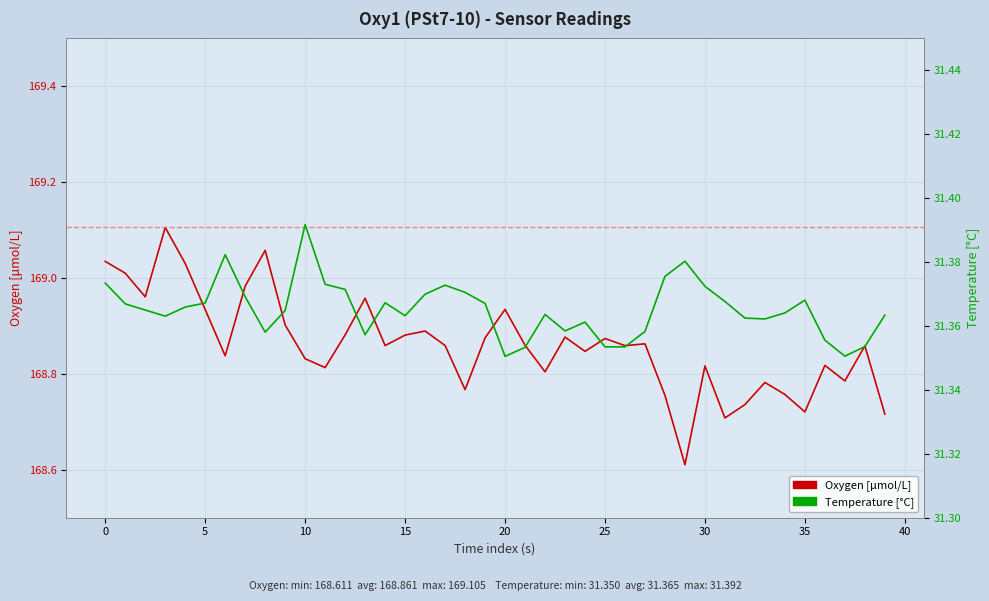

What is the value of the Temperature [°C] point at the 32nd from the left?

31.4